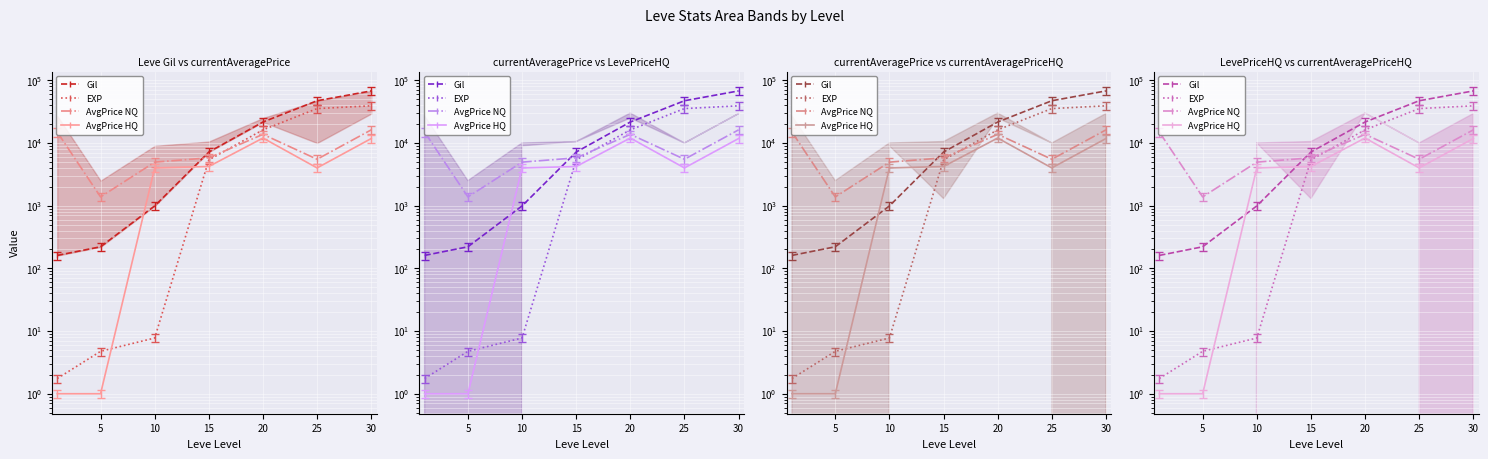

True or false: AvgPrice NQ has more than 1 points higher than both neighbors.

False